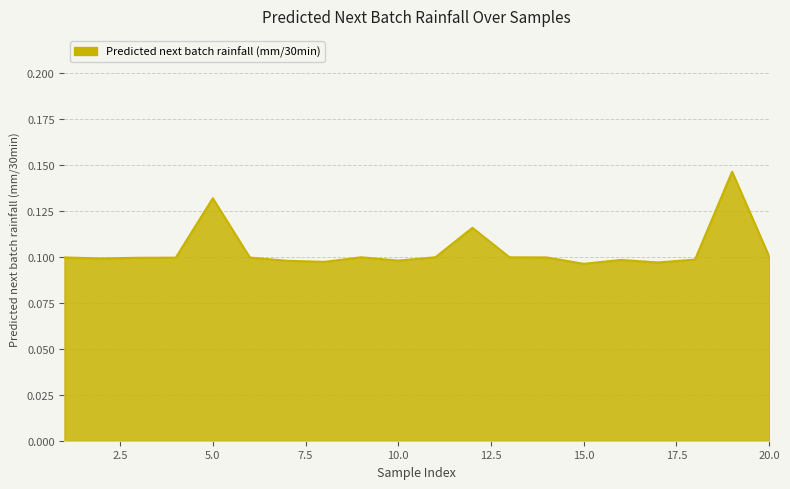

What is the smallest value displayed?

0.1